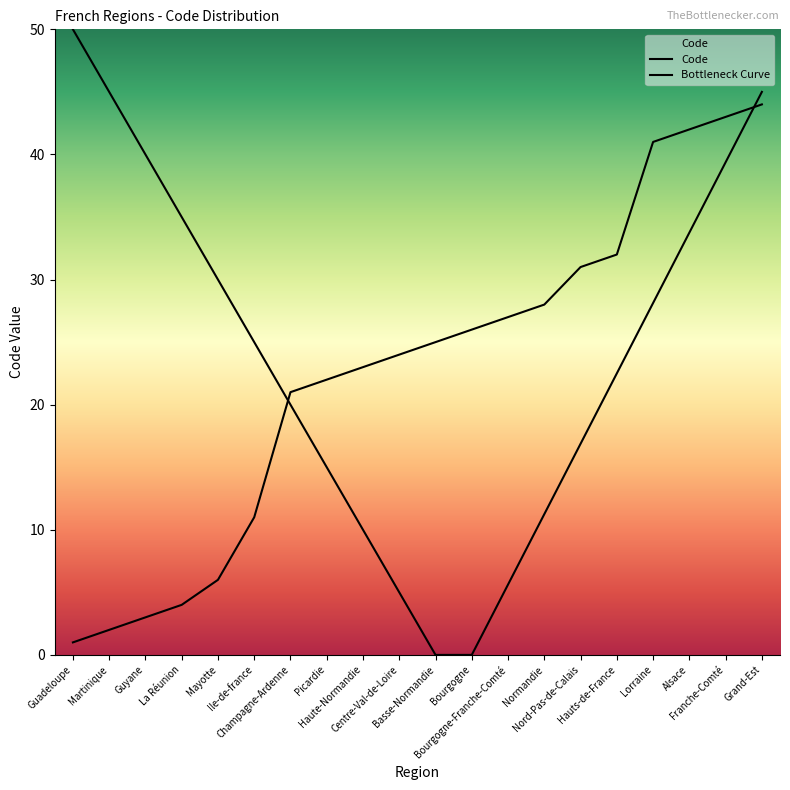

Where is the data nearest to the value 22?

Picardie